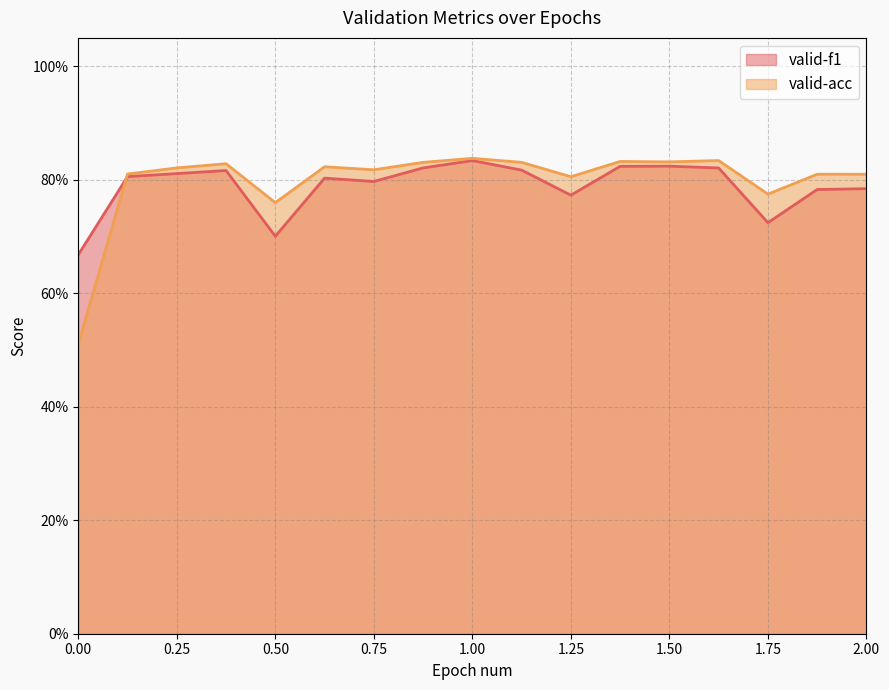

Does the chart have visible grid lines?

Yes